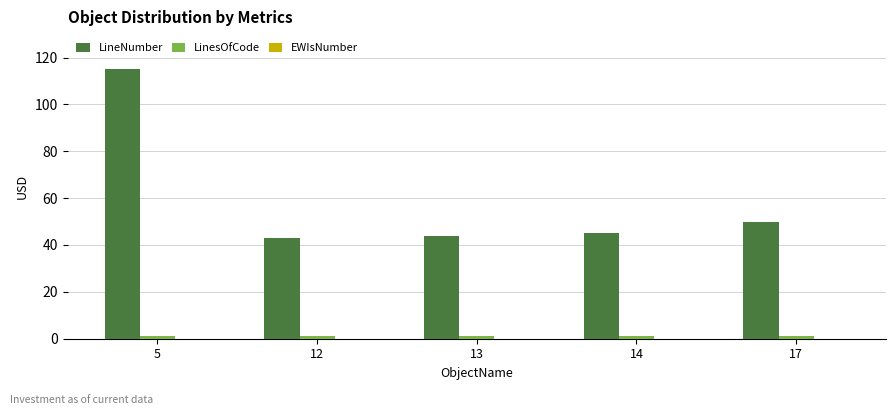

What is the maximum value shown in the chart?

115